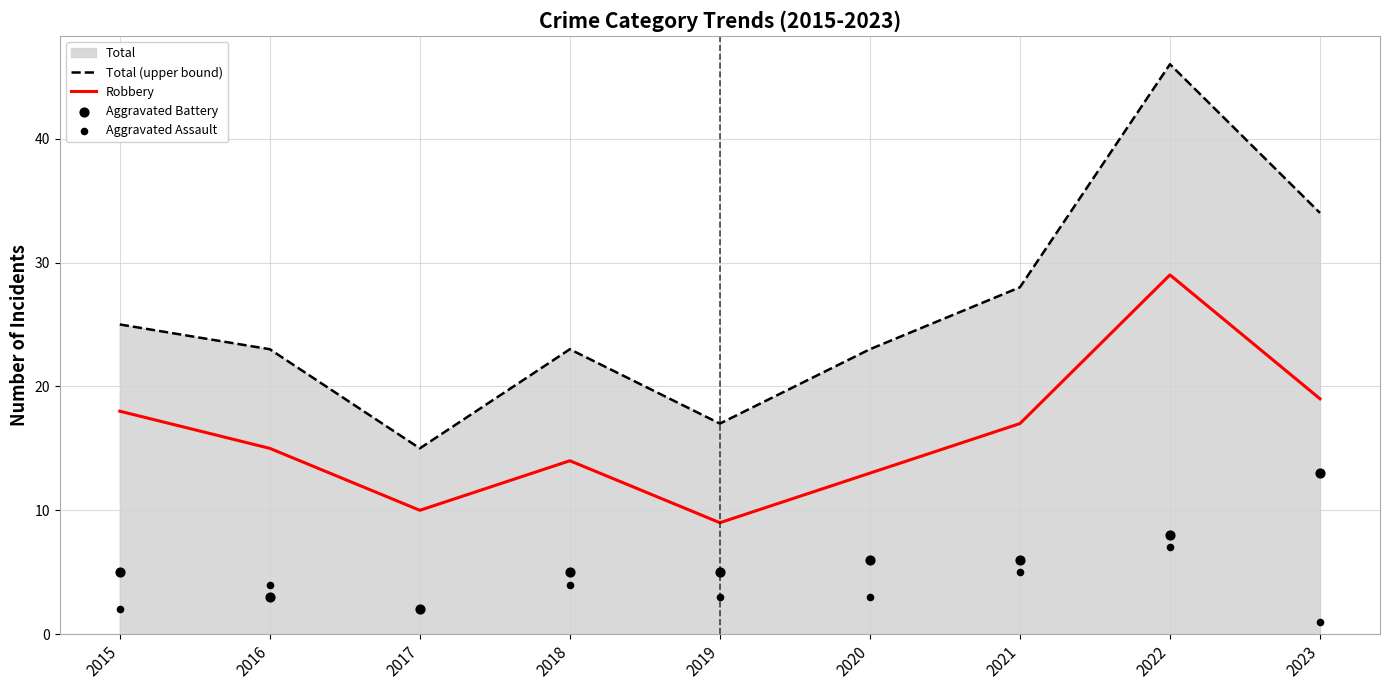

Which series has the largest Y range (max minus min)?

Total (upper bound)